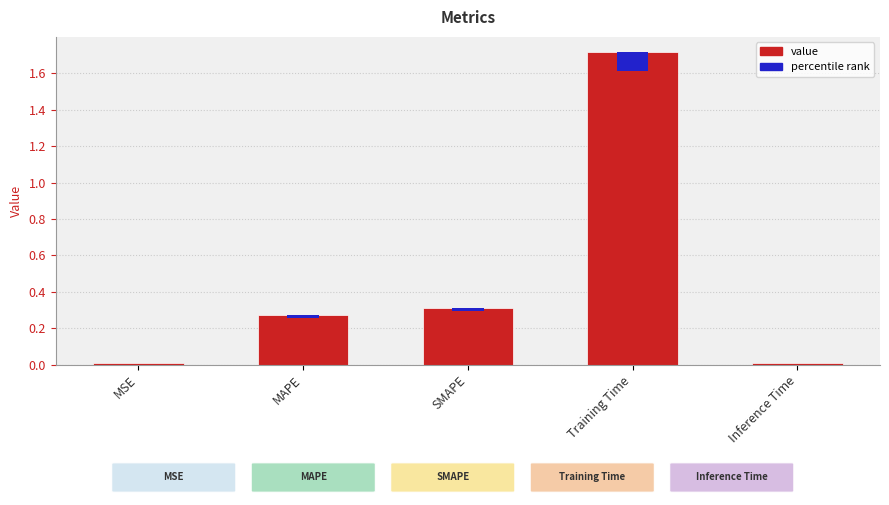

How many series are shown in this chart?

1